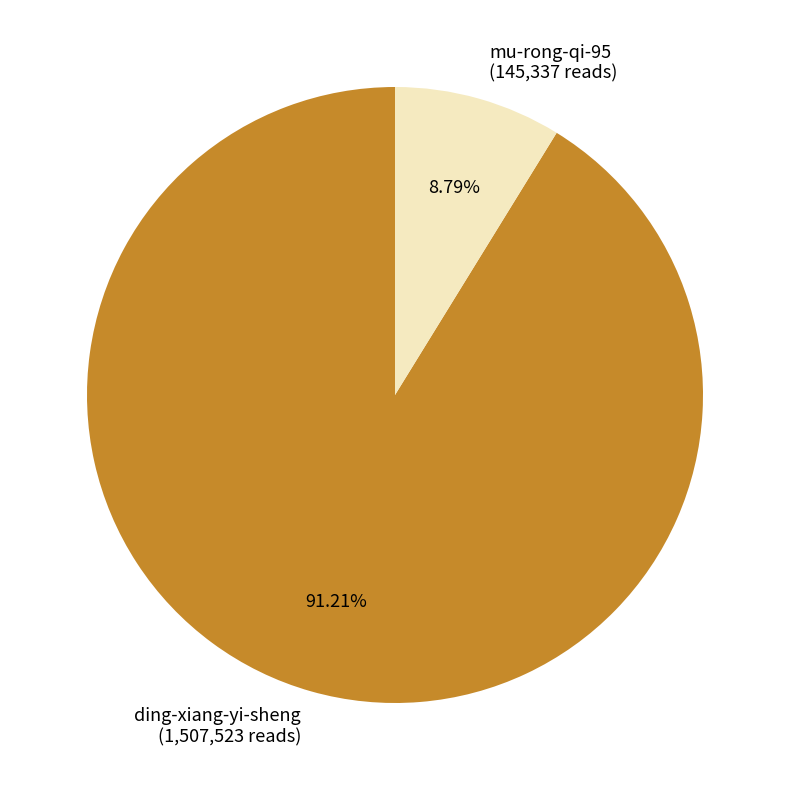

To the nearest percent, what is the combined percentage of mu-rong-qi-95 and ding-xiang-yi-sheng?

100%